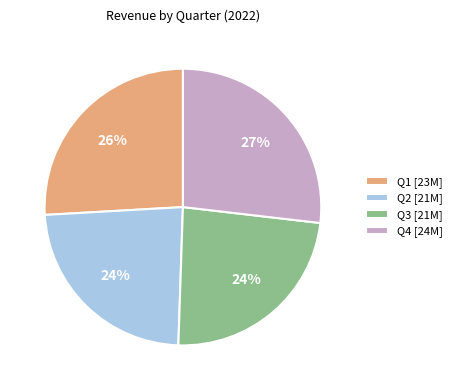

Does any single category account for the majority?

No